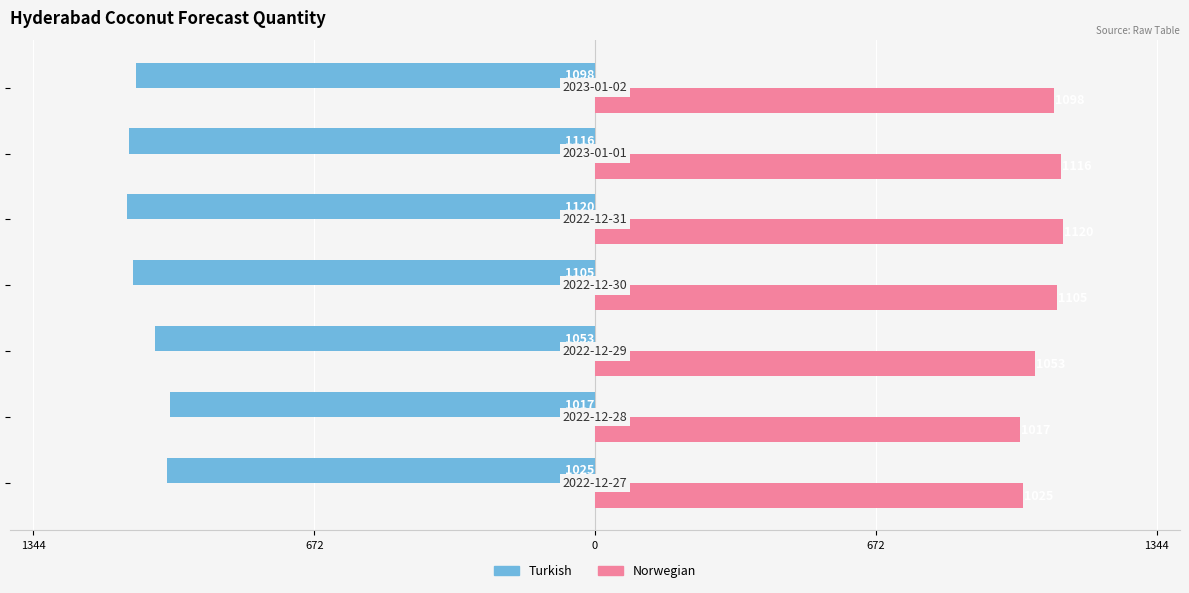

Reading left to right, list all the values displayed in this chart.

Turkish: -1025	-1017	-1053	-1105	-1120	-1116	-1098
Norwegian: 1025	1017	1053	1105	1120	1116	1098